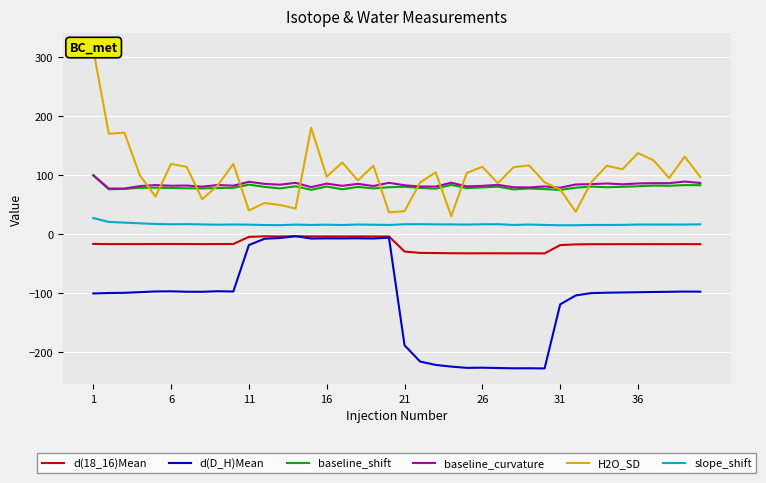

True or false: d(D_H)Mean has more than 0 interior local peaks.

True